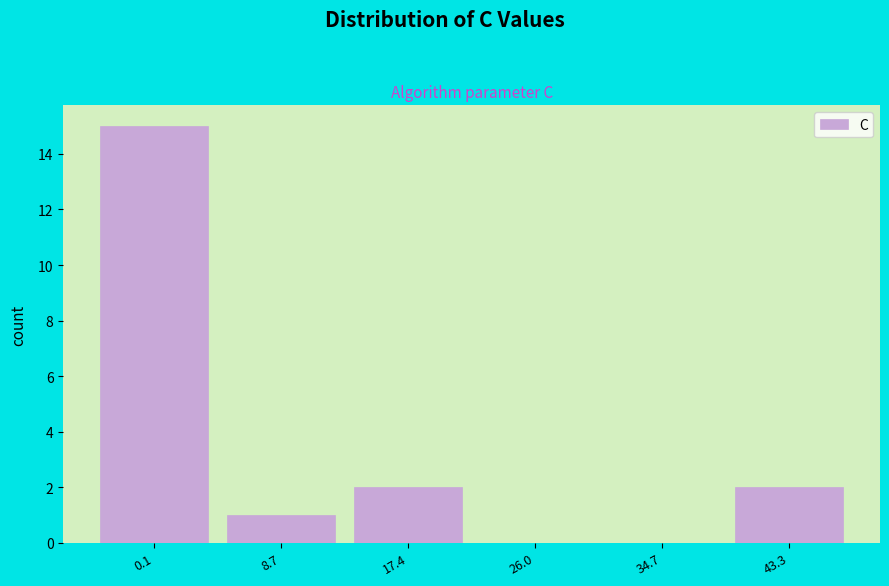

Reading right to left, transcribe all the data shown in this chart.

43.3=2	34.7=0	26.0=0	17.4=2	8.7=1	0.1=15